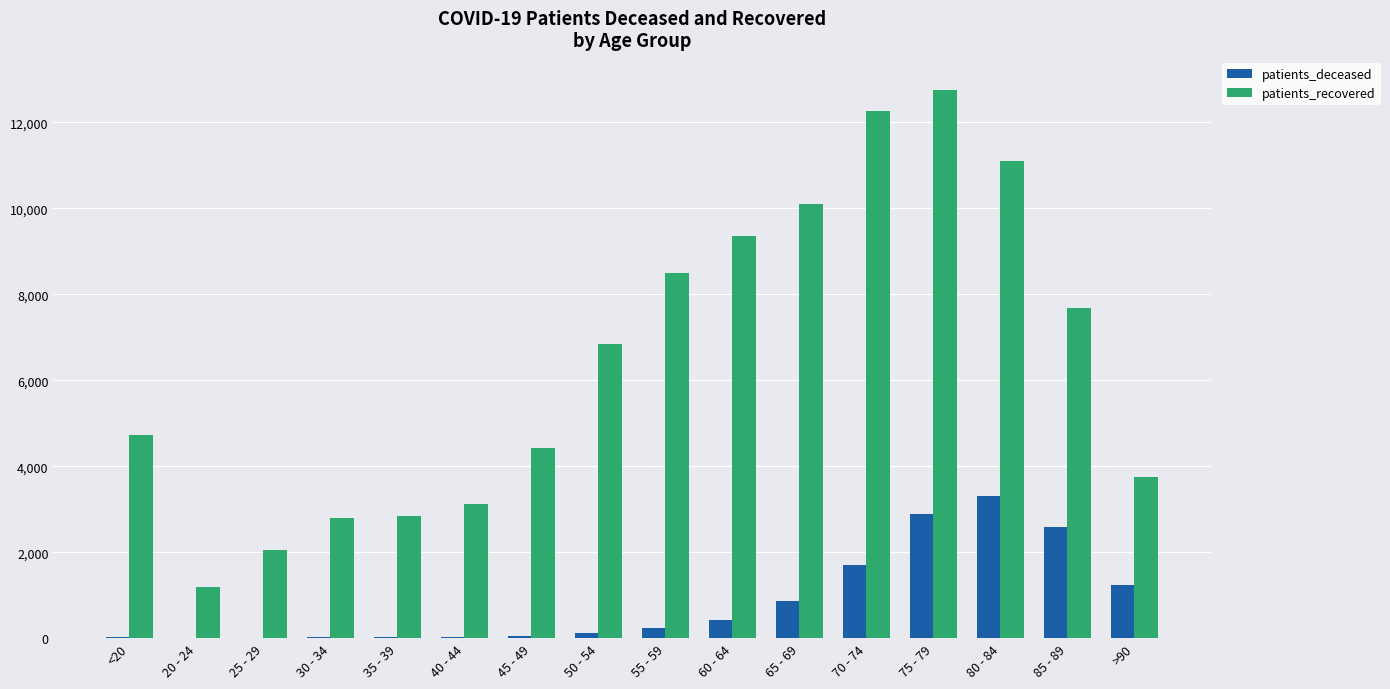

At which category is the sum across all series the highest?

75 - 79